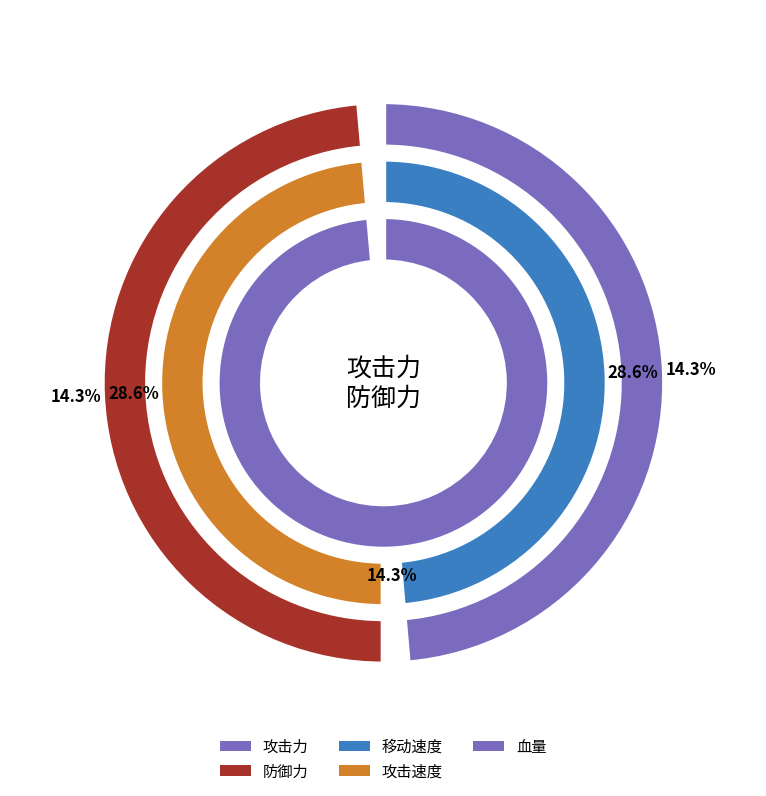

Count the number of slices in the pie.

5